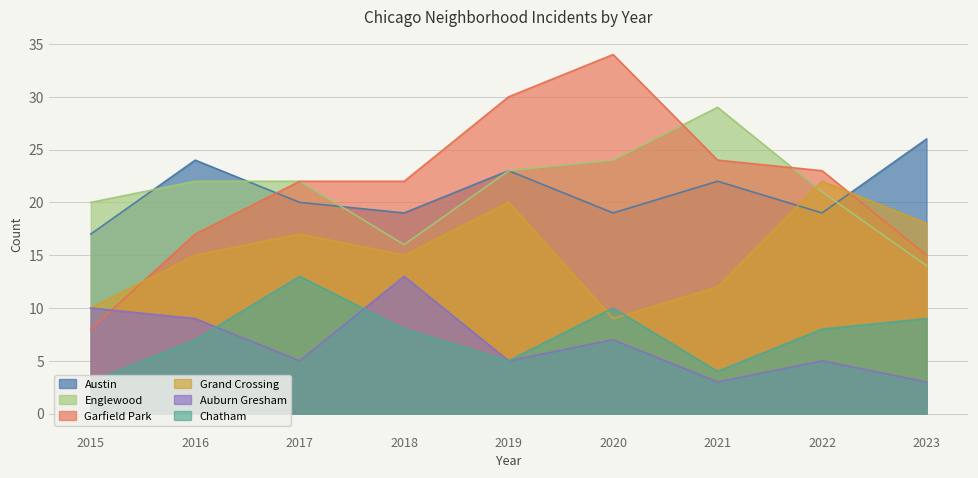

How many values in the Garfield Park series exceed 22?

4